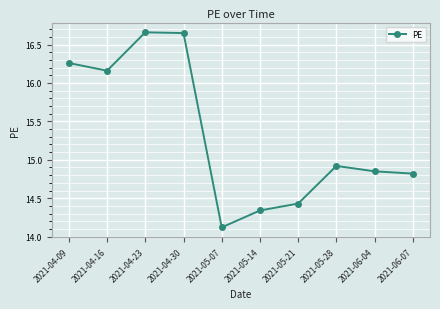

What is the change in value from 2021-04-09 to 2021-05-07?

-2.1